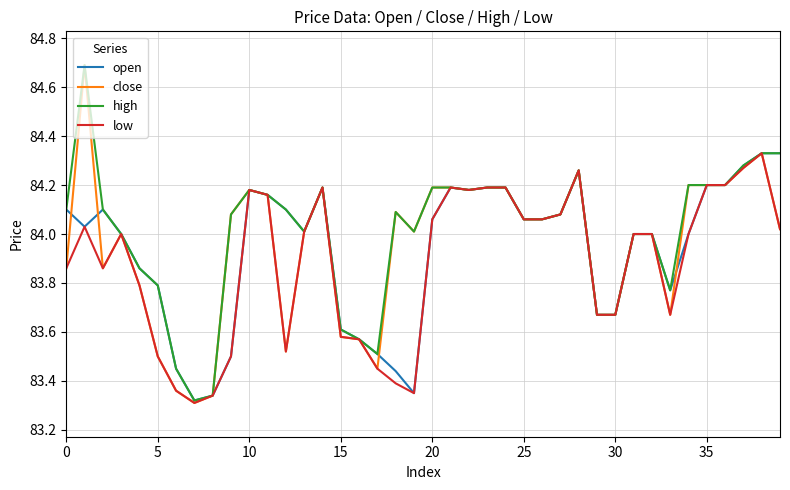

What is the greatest value displayed?

84.7